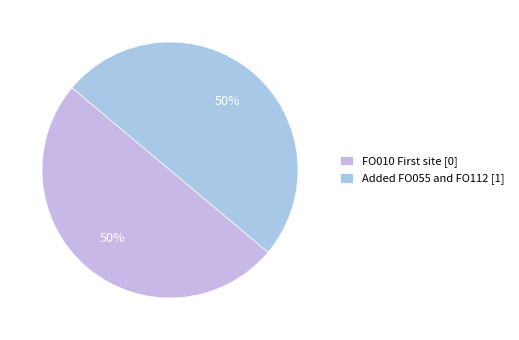

To the nearest percent, what is the average slice percentage?

50%